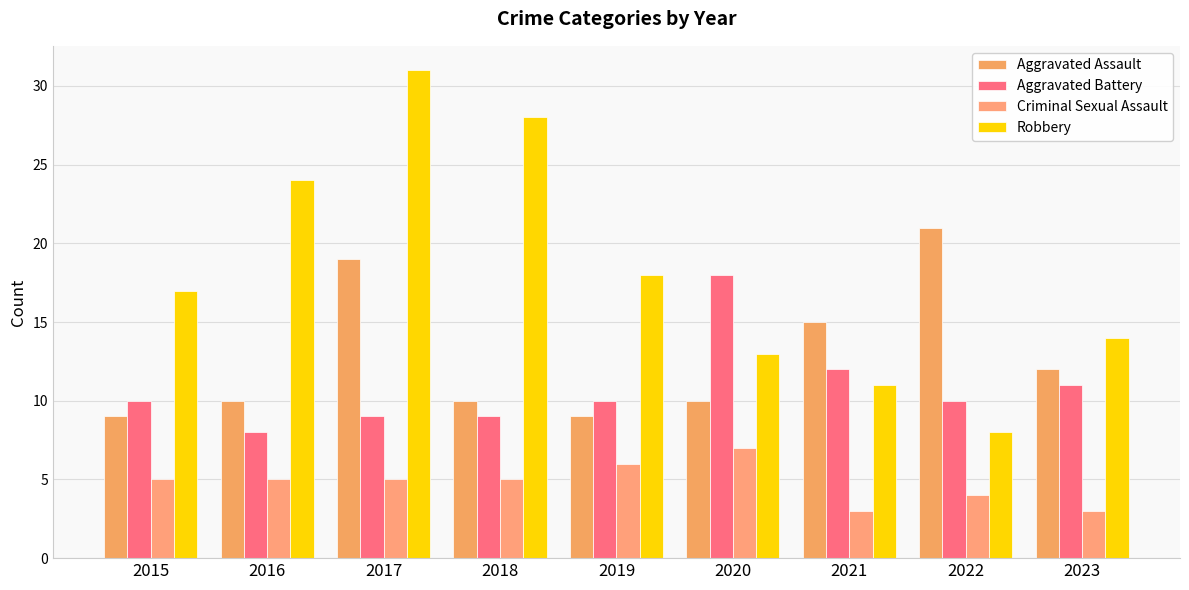

What is the total value across all series at 2021?

41